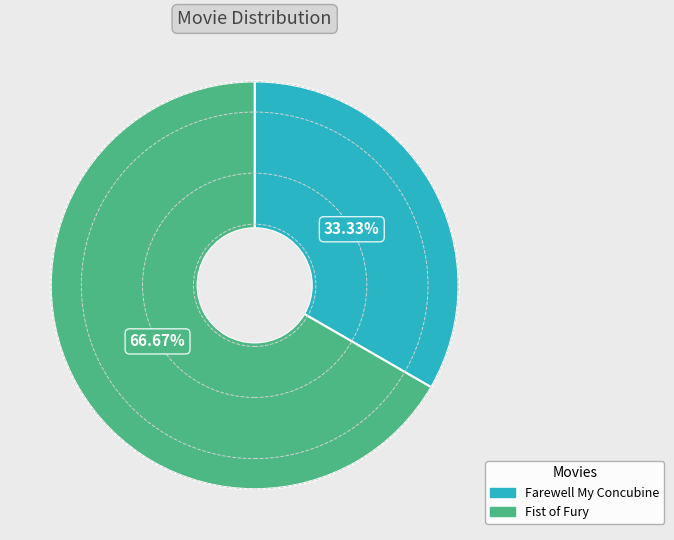

Count the number of slices in the pie.

2